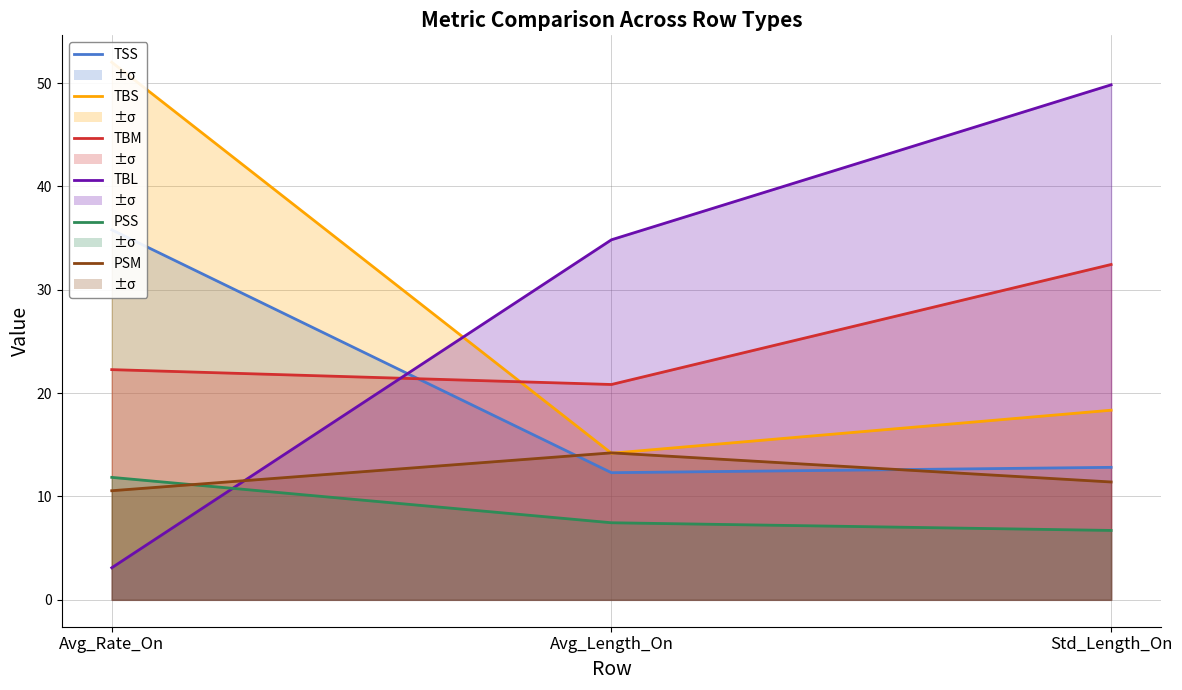

What is the total value across all series at Avg_Length_On?

103.8